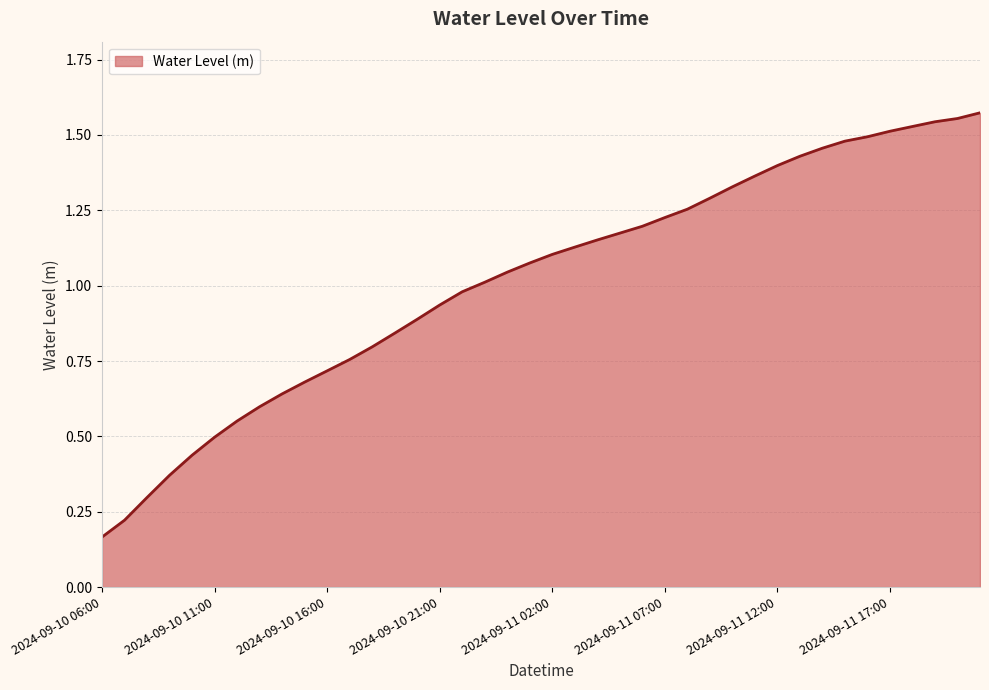

How many lines are shown in the chart?

1